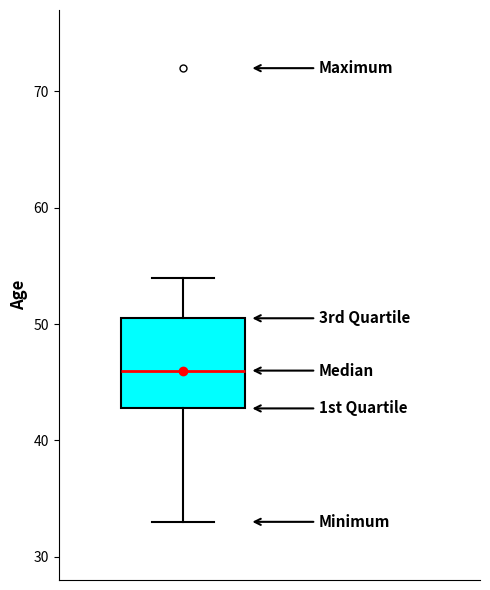

Where does the upper whisker of the box end on the y-axis? The values are not printed on the chart, so give them approximately, as read against the axis.

54